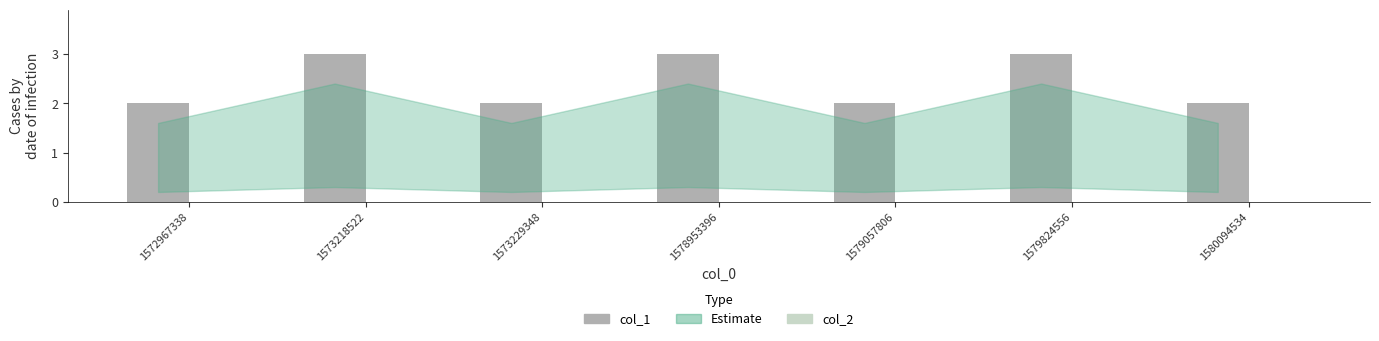

Are the bars horizontal?

No